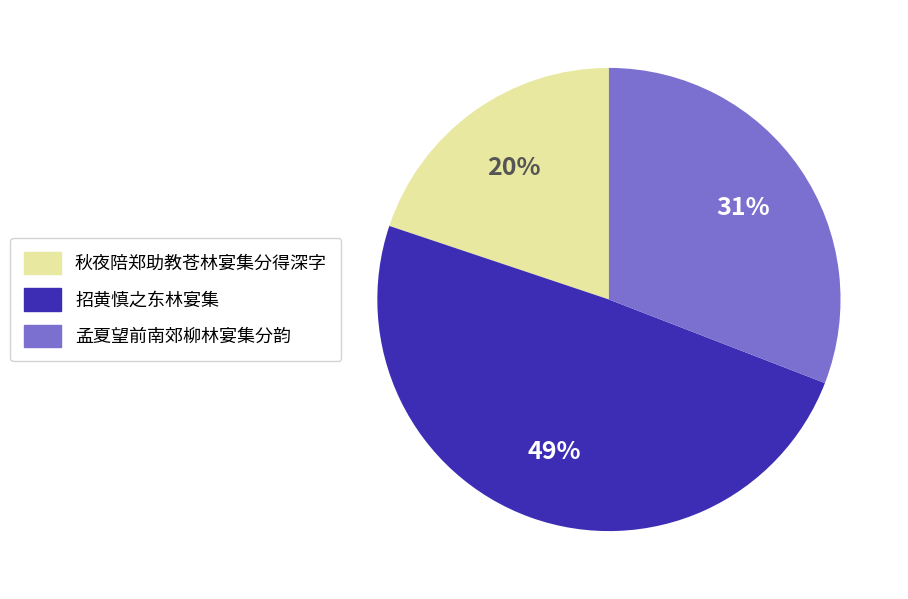

True or false: 孟夏望前南郊柳林宴集分韵 accounts for 21% of the total.

False